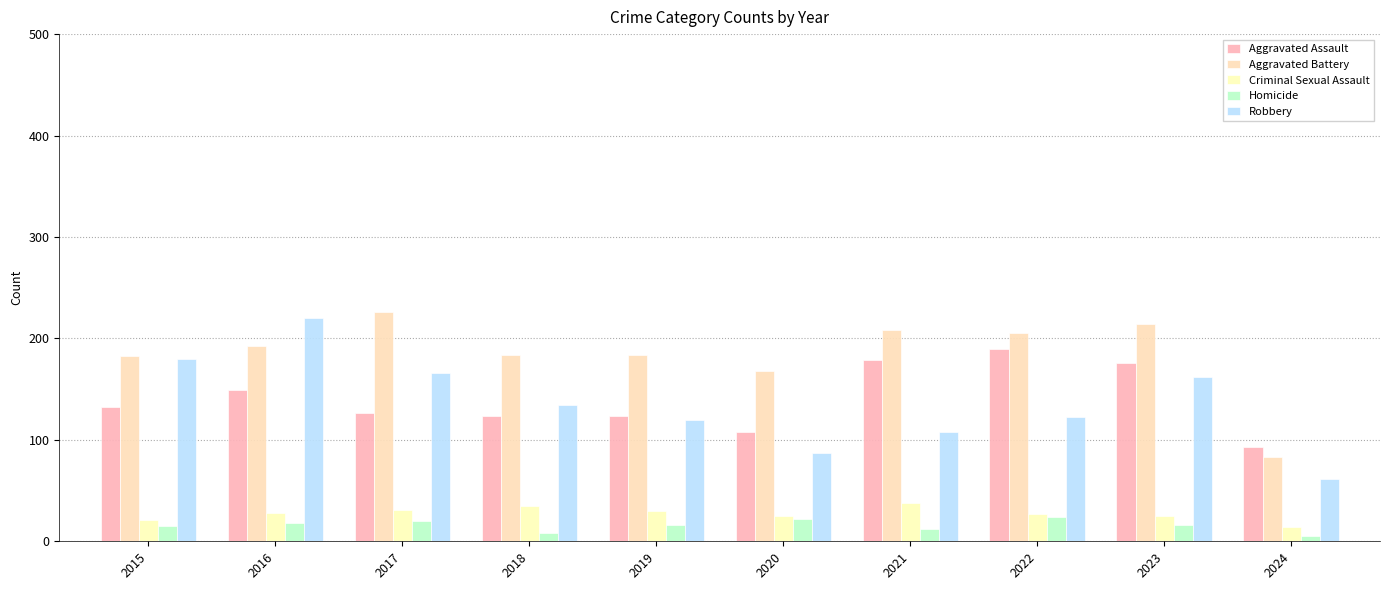

How many values in the Aggravated Battery series are below 193?

5